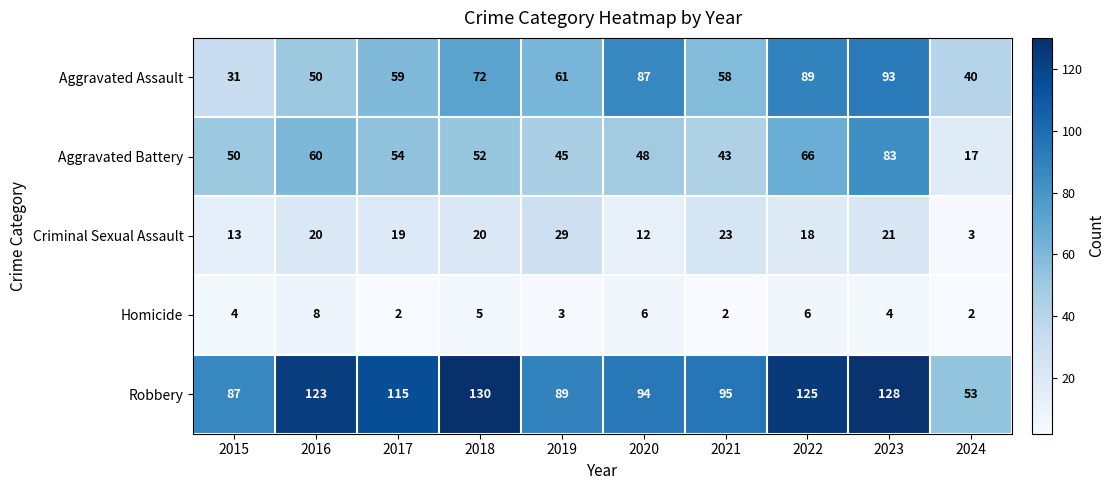

Which series has the largest total across all categories?

Robbery